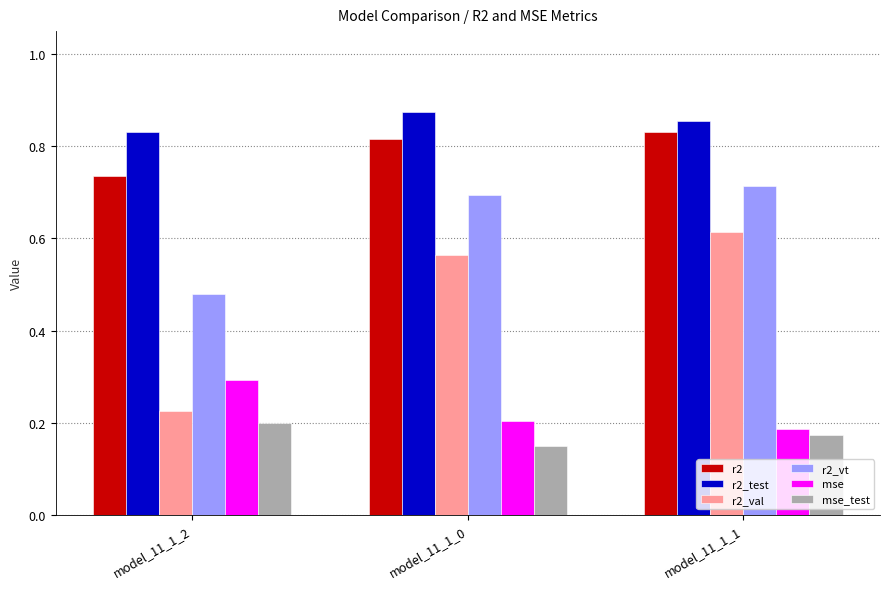

How many bars are there in total?

18